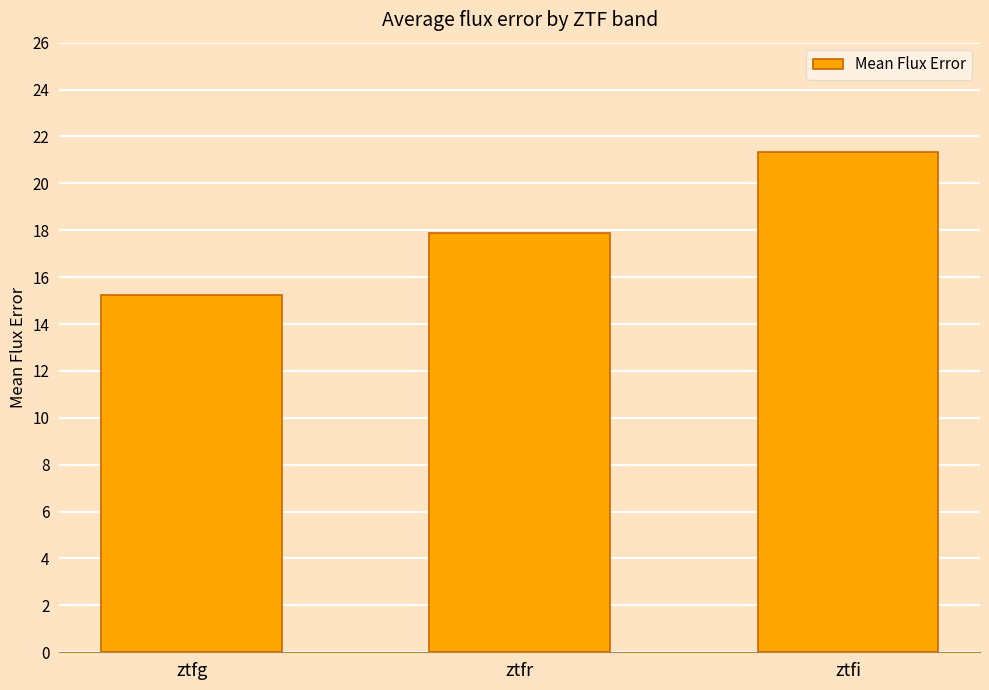

Does the chart contain stacked bars?

No